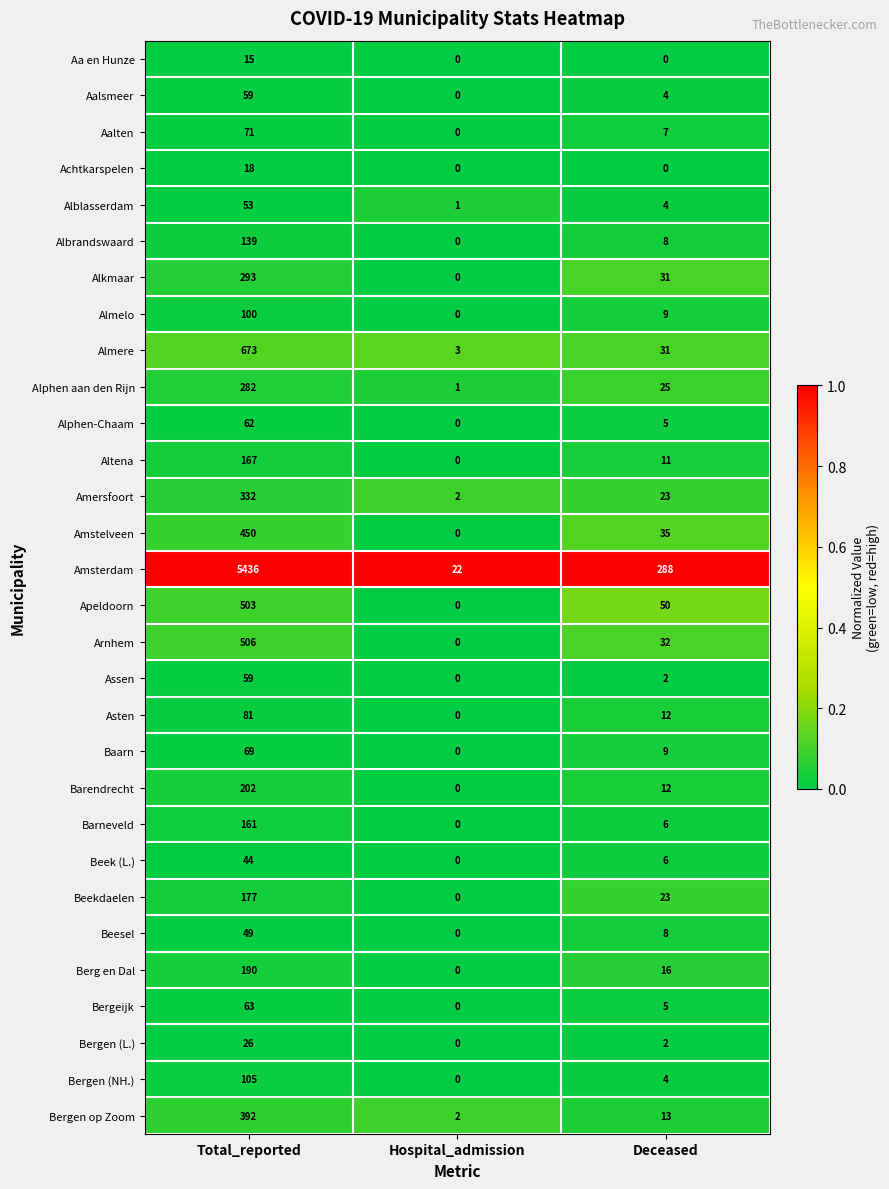

What is the difference between the maximum and minimum values in the Beesel series?

49